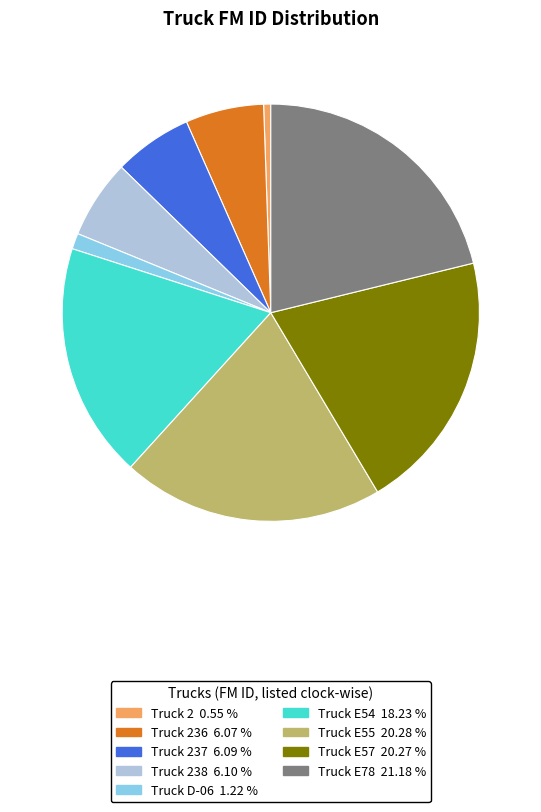

Is there a majority slice in this chart?

No